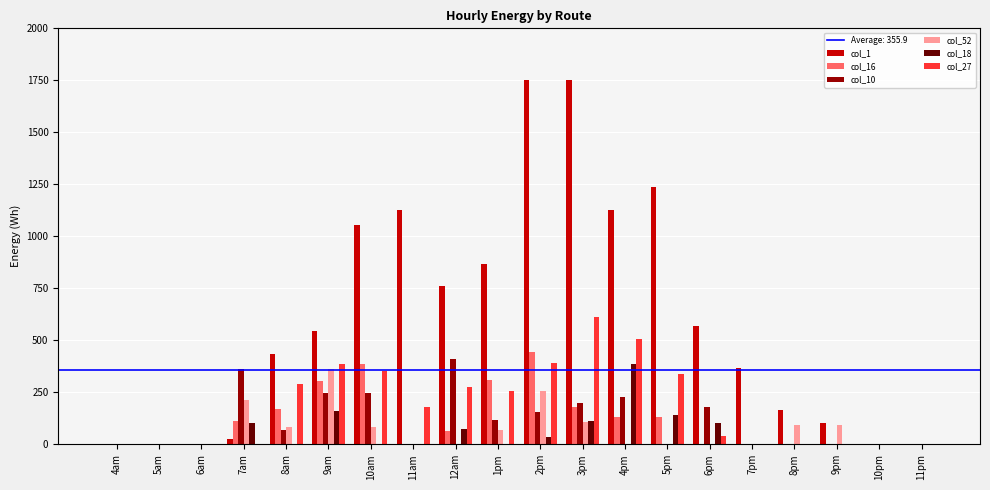

Which series has the largest total across all categories?

col_1